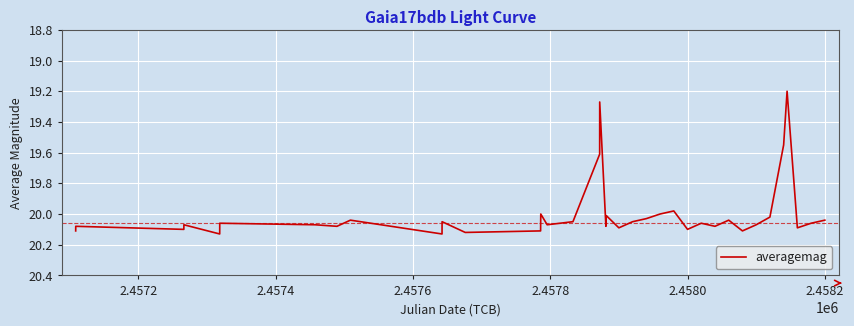

What is the difference between the maximum and minimum values?

0.9